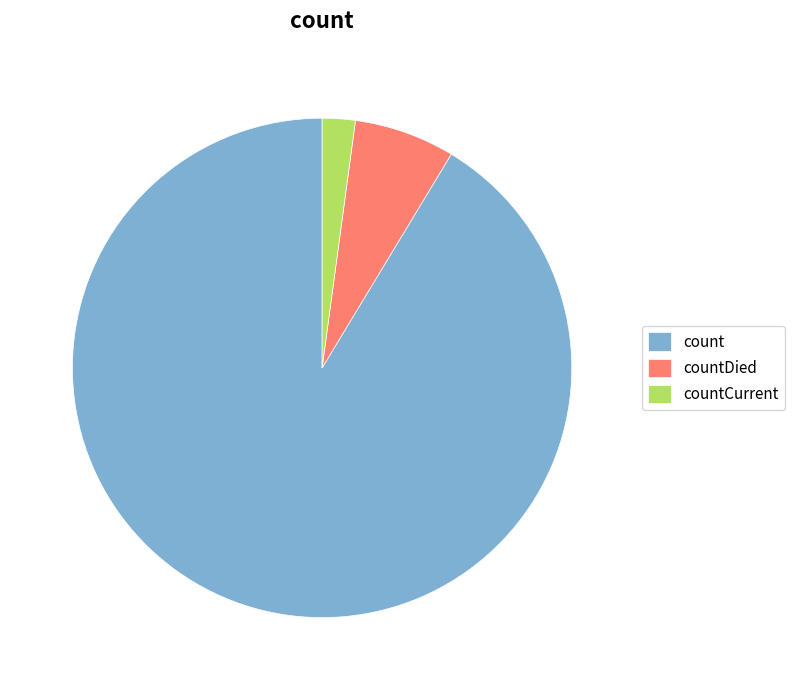

Is it true that count is 80% of the pie?

False